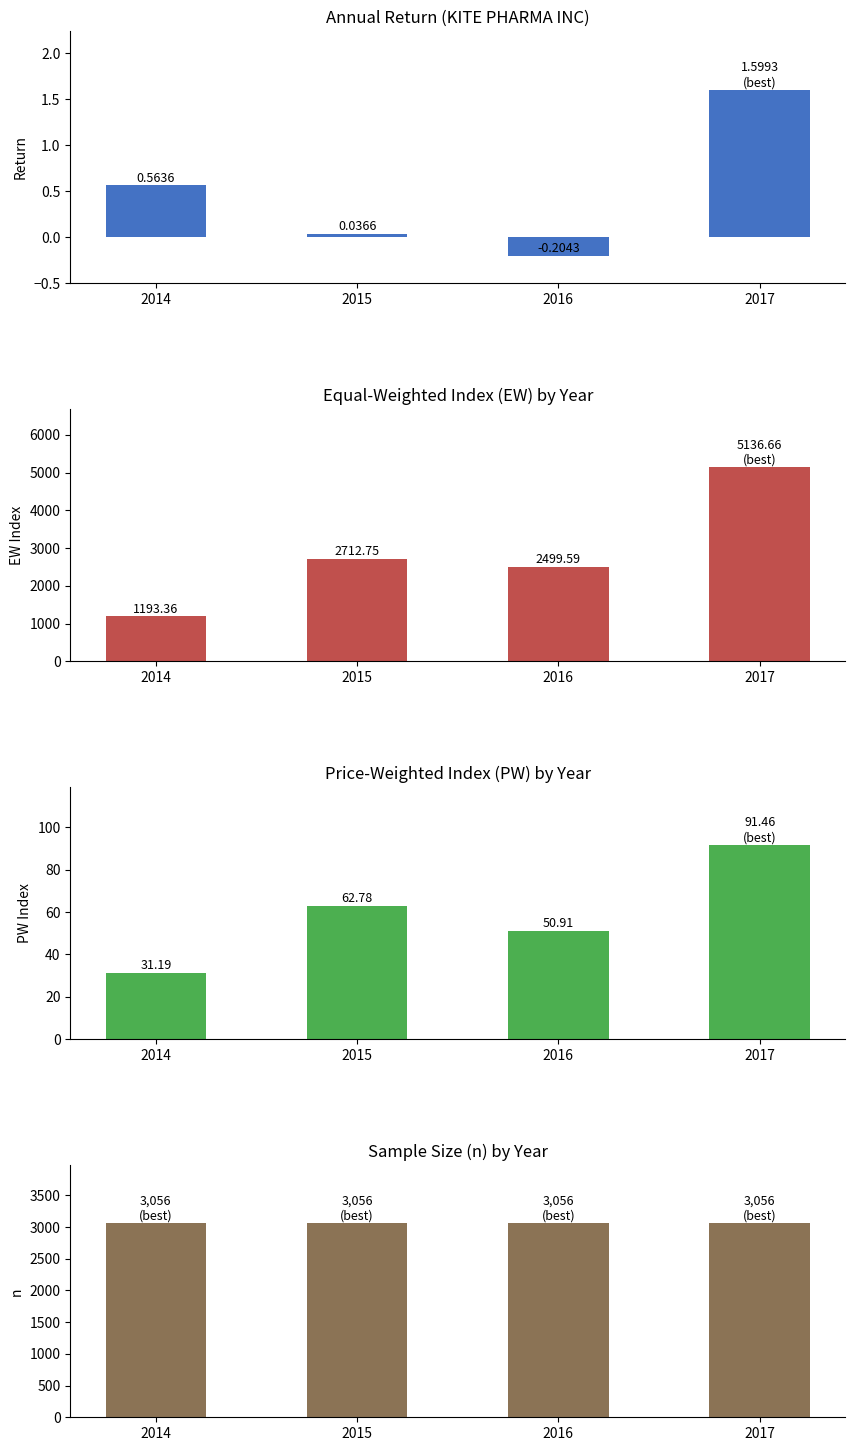

Are the bars grouped side by side (vs. stacked)?

Yes